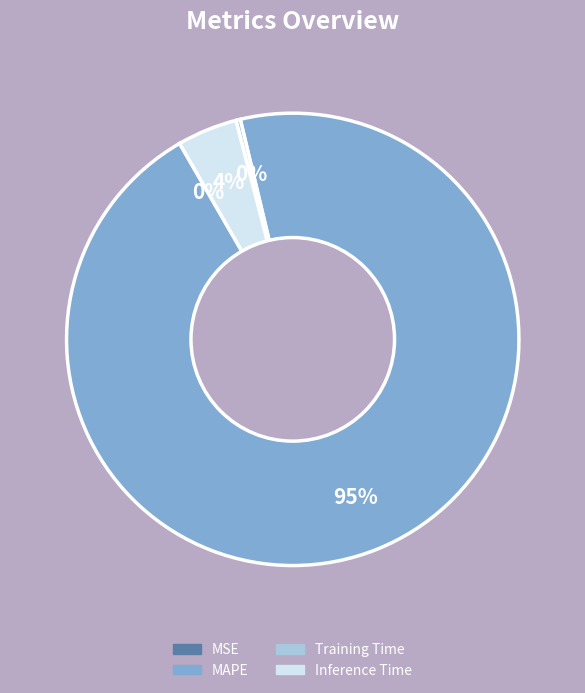

To the nearest percent, what is the average slice percentage?

25%